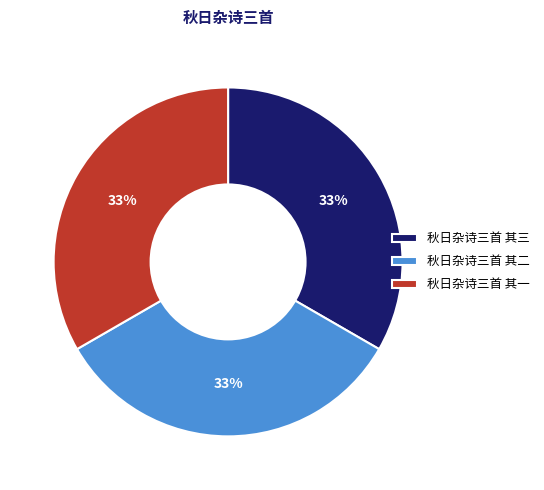

True or false: 秋日杂诗三首 其一 accounts for 47% of the total.

False